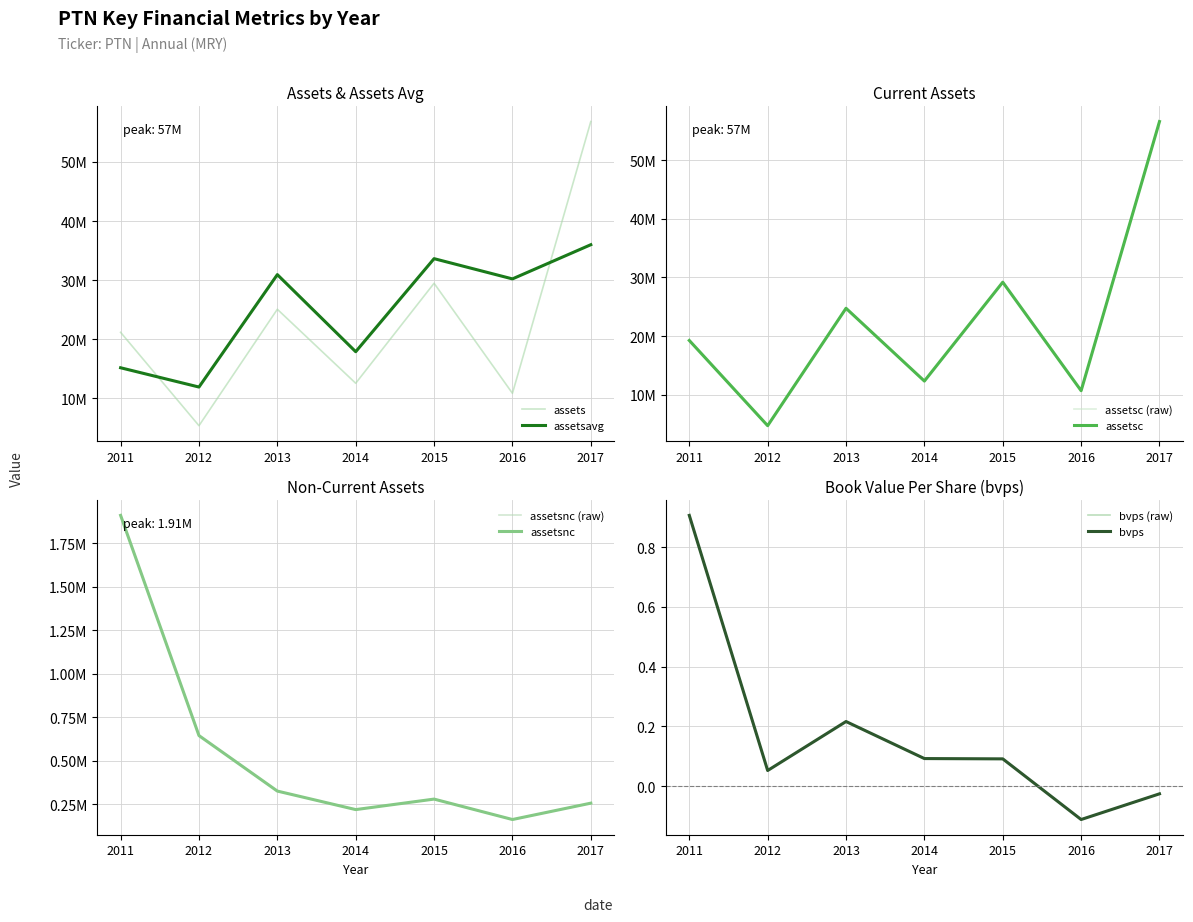

Which series has the widest spread of values?

assetsc